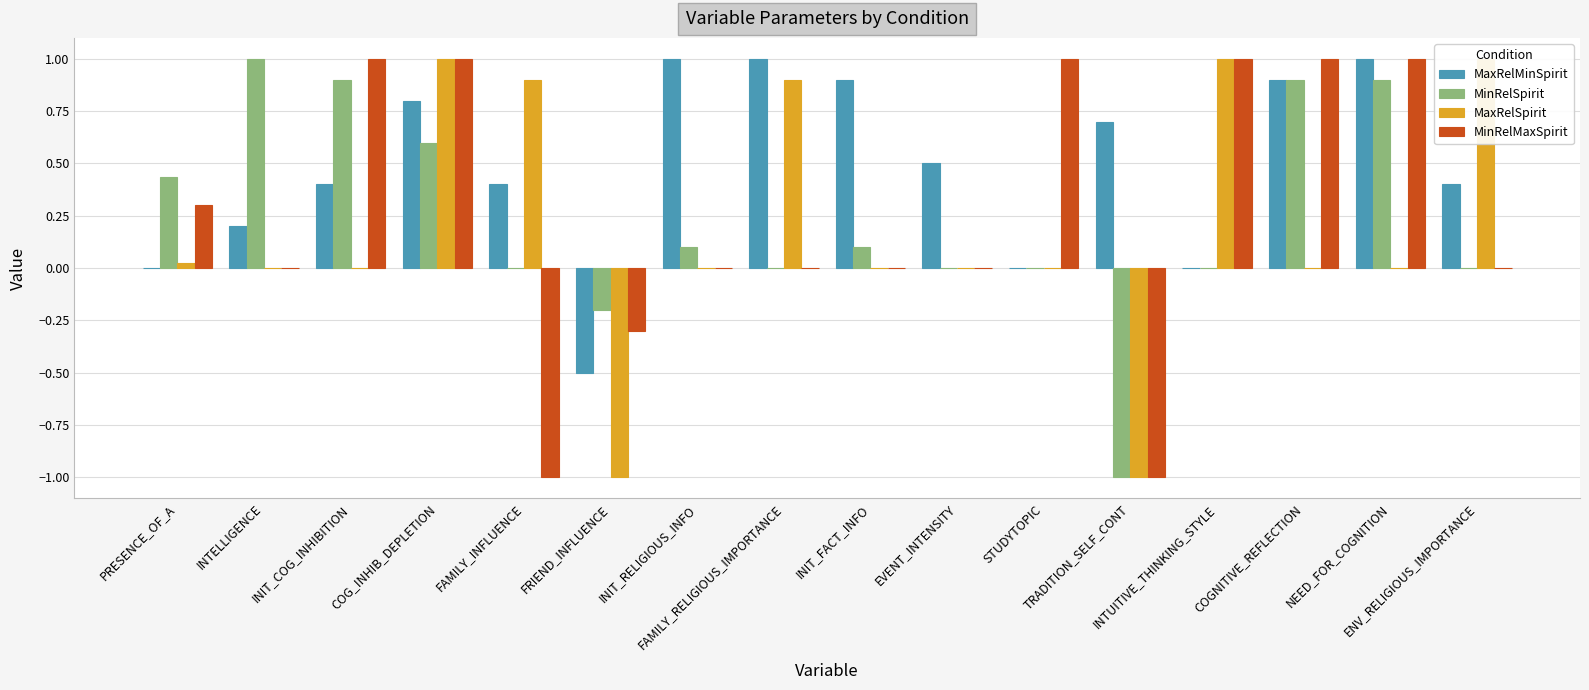

What are all the series names shown in the legend?

MaxRelMinSpirit, MinRelSpirit, MaxRelSpirit, MinRelMaxSpirit